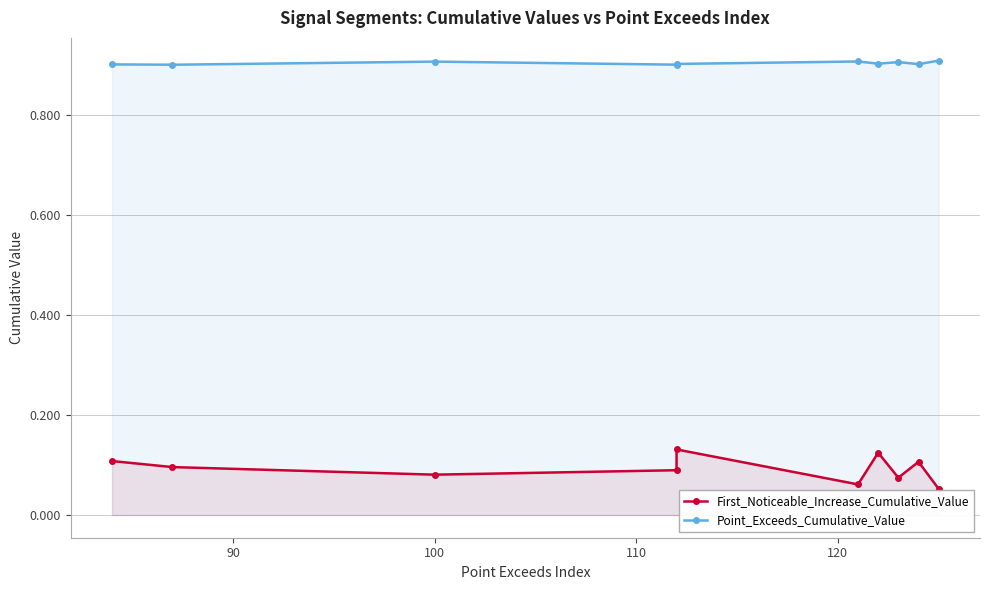

List the series in order of their overall mean, lowest first.

First_Noticeable_Increase_Cumulative_Value, Point_Exceeds_Cumulative_Value